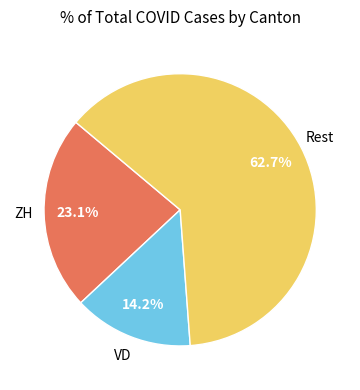

Does any single category account for the majority?

Yes